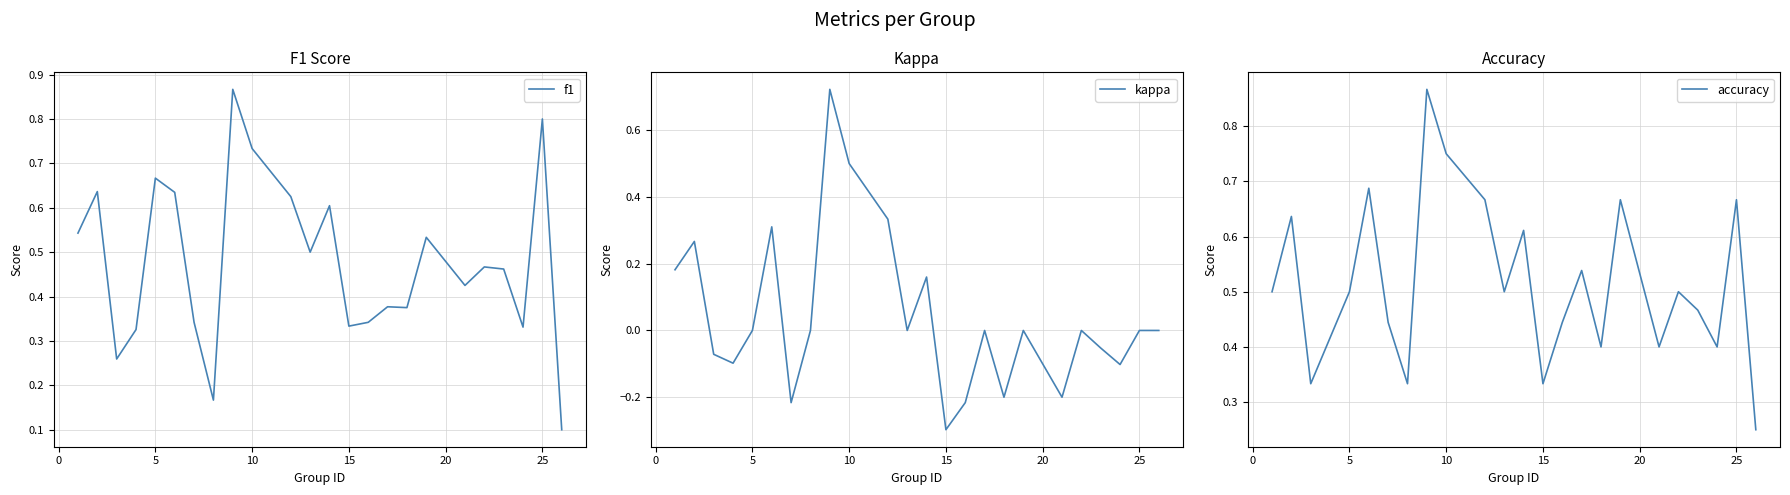

What is the greatest value displayed?

0.9